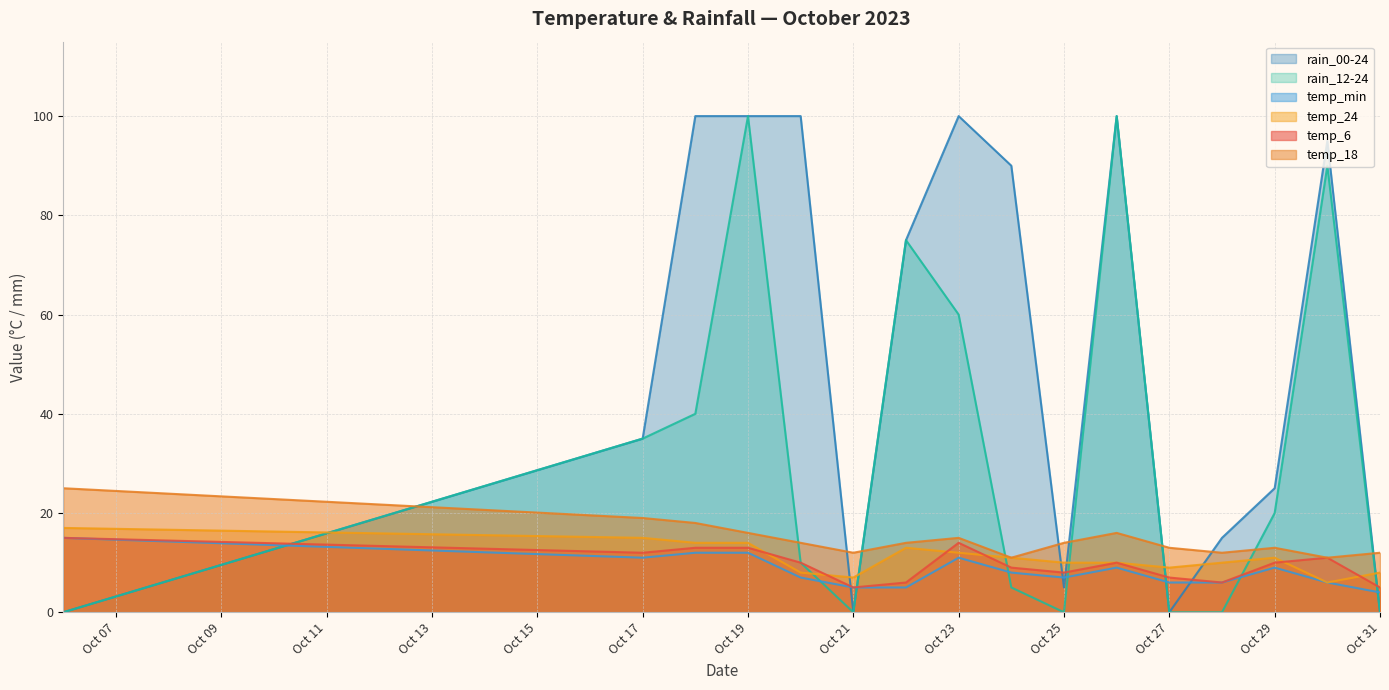

True or false: rain_12-24 and temp_min intersect in this chart.

True